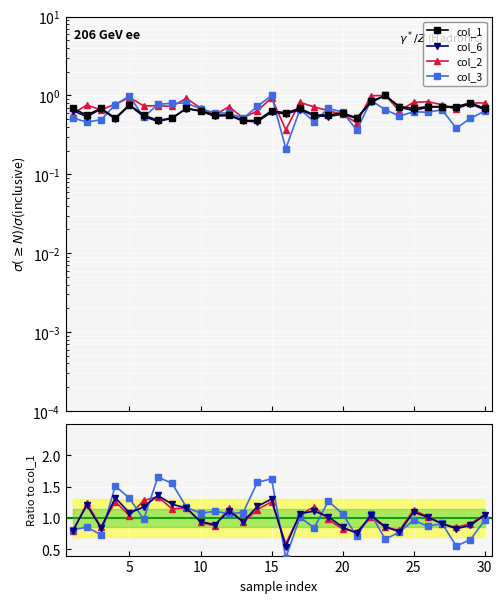

What is the maximum value for col_2?

1.3